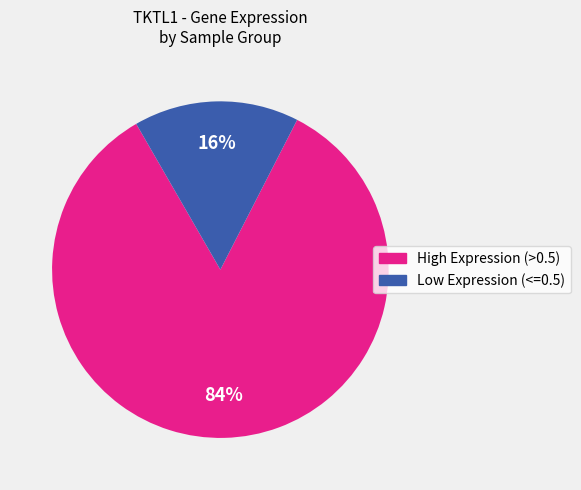

To the nearest percent, what is the average slice percentage?

50%